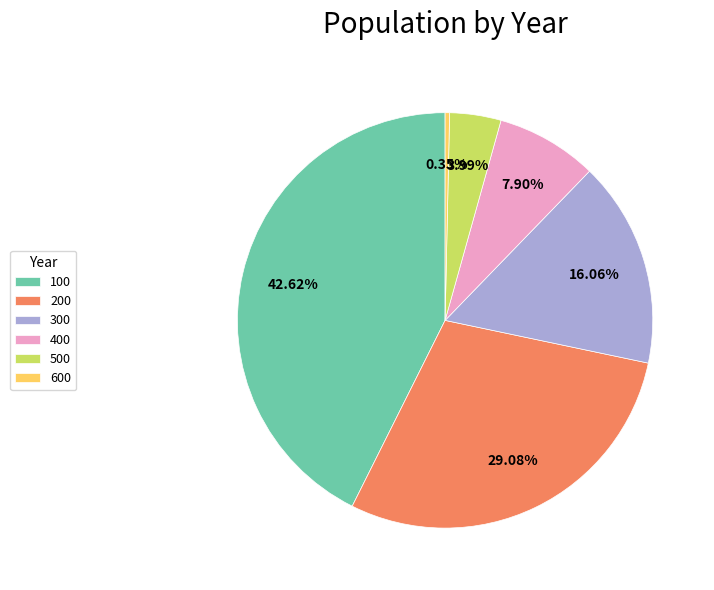

Which slice is the smallest?

600